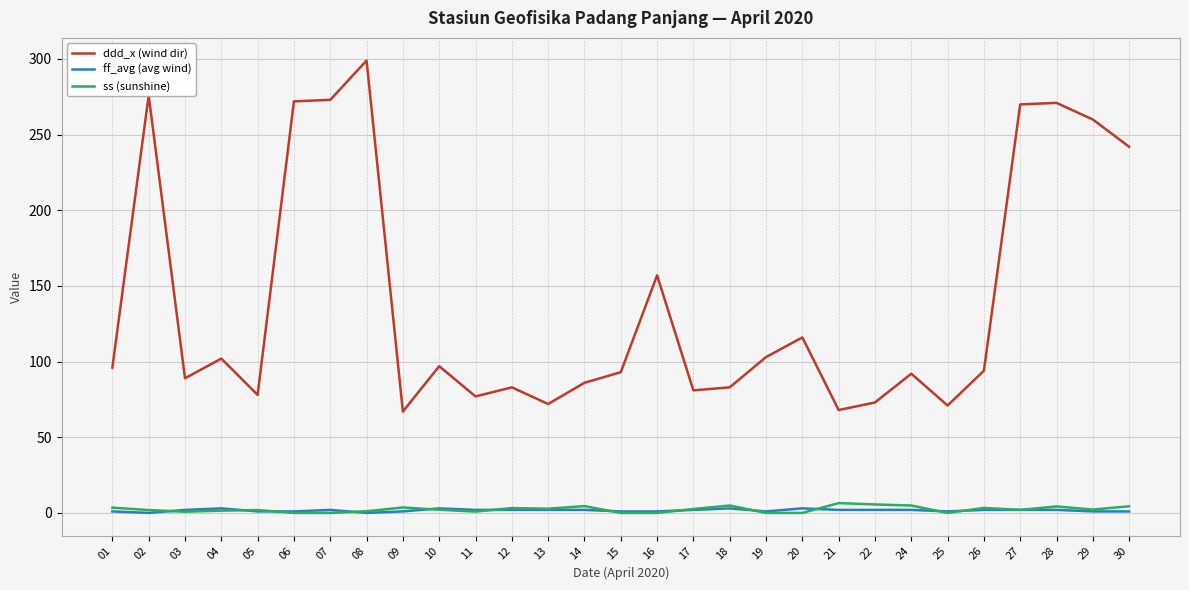

True or false: ss (sunshine) and ddd_x (wind dir) cross at least once.

False